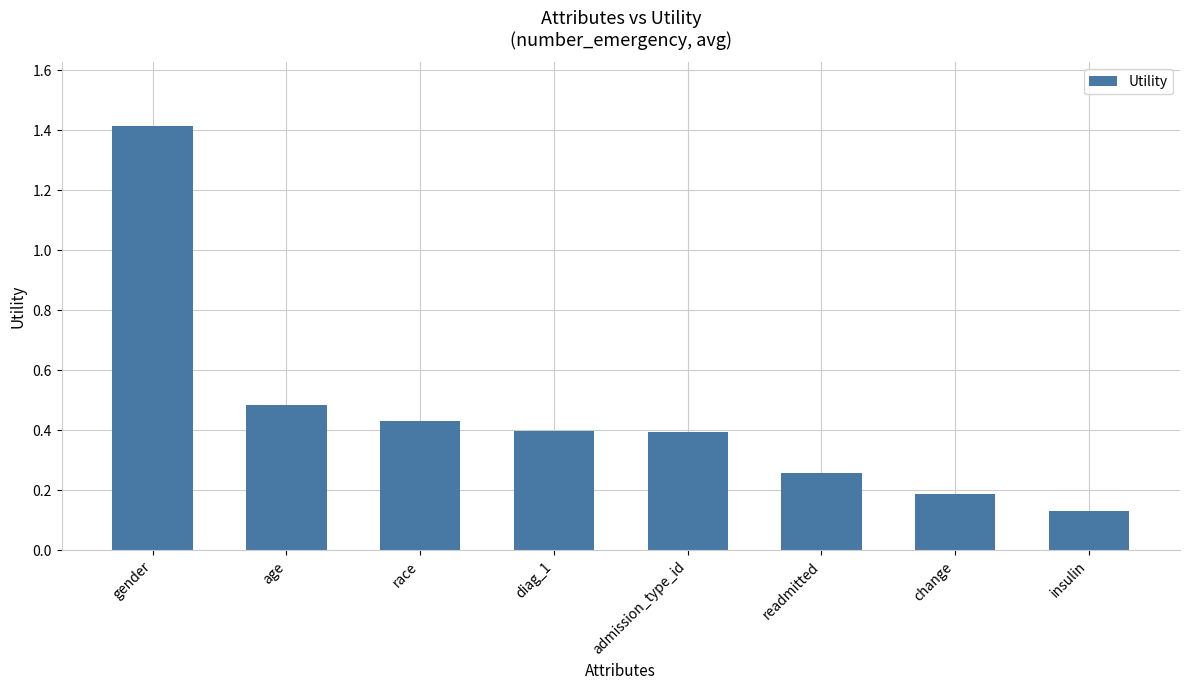

What is the sum of all values?

3.7